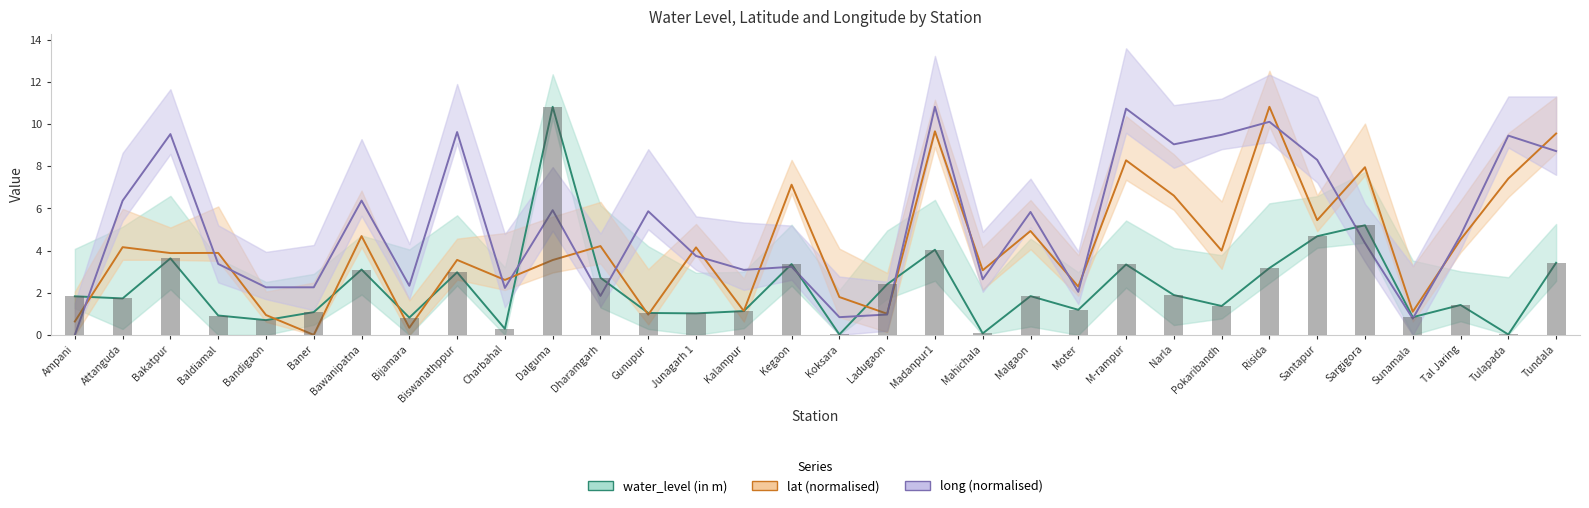

What is the difference between the highest and lowest values at Bijamara?

2.0